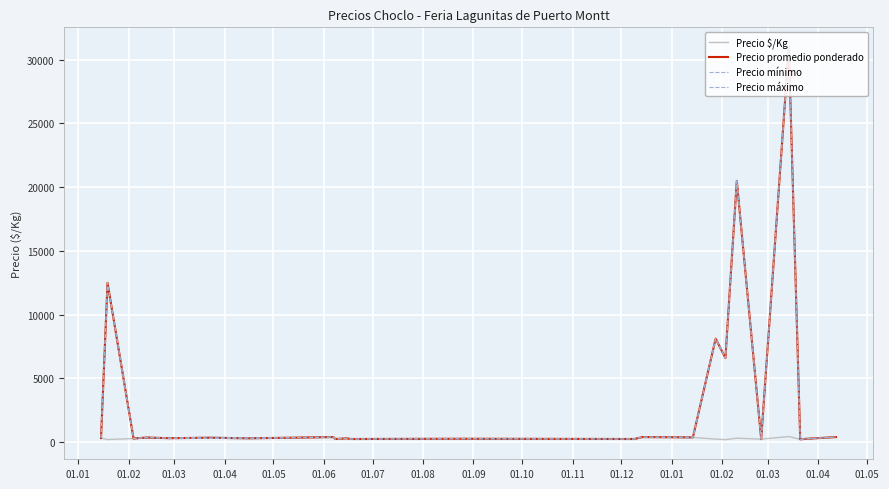

At how many categories does at least one series exceed 10314?

3